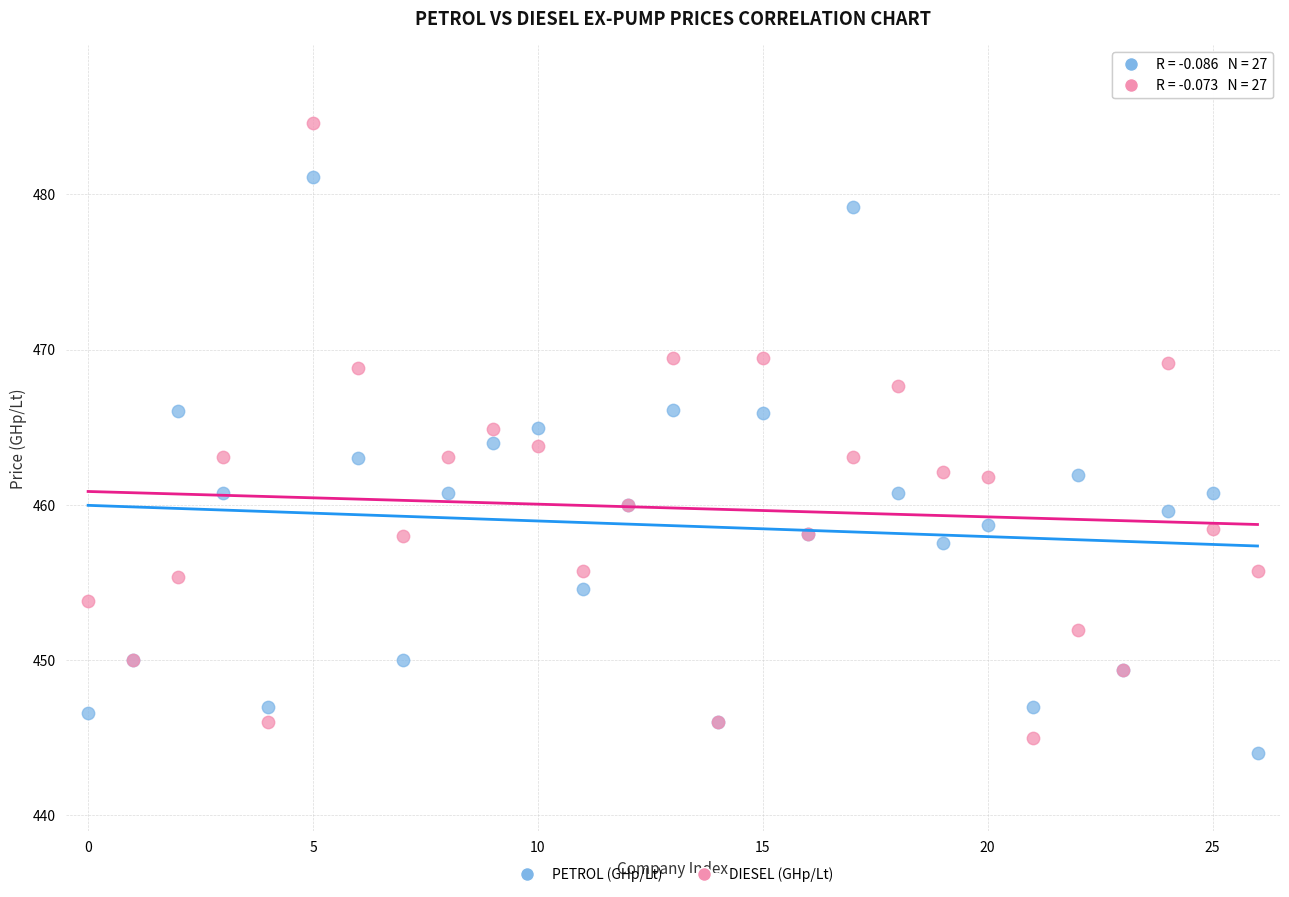

Which series has the largest Y range (max minus min)?

DIESEL (GHp/Lt)